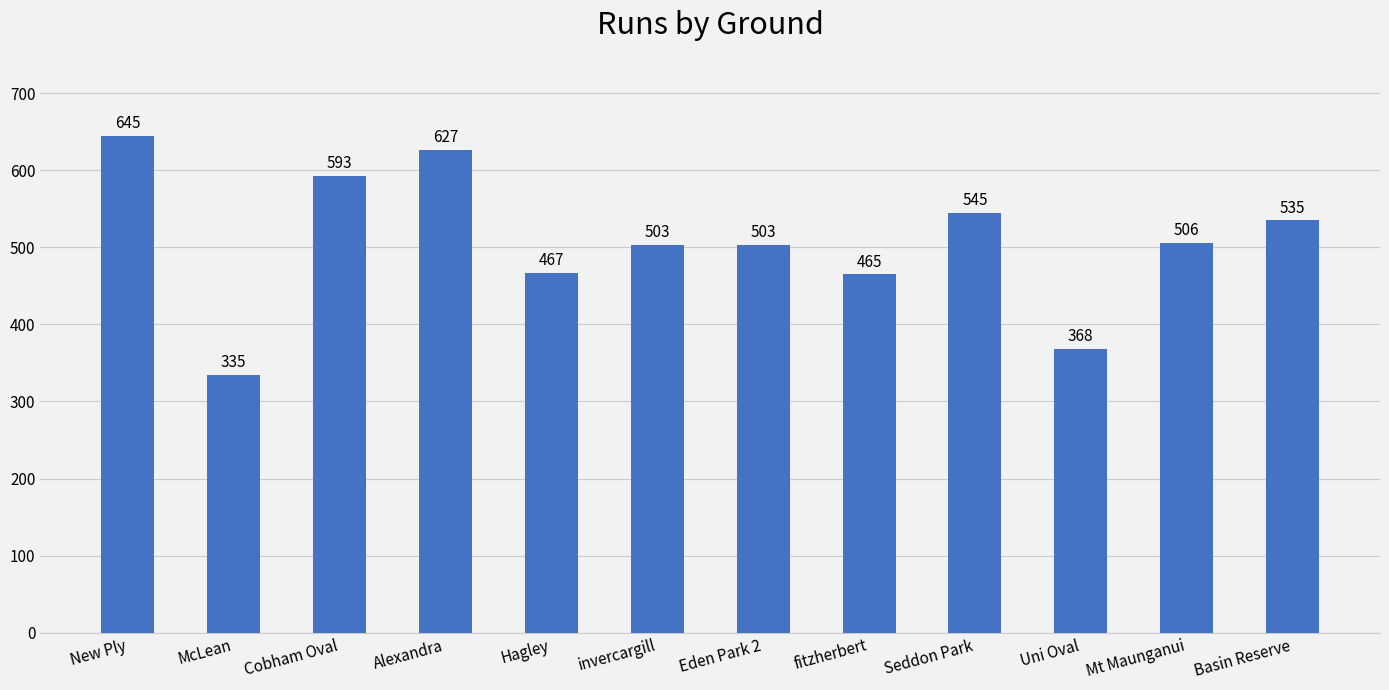

What is the label of the 4th bar from the right?

Seddon Park